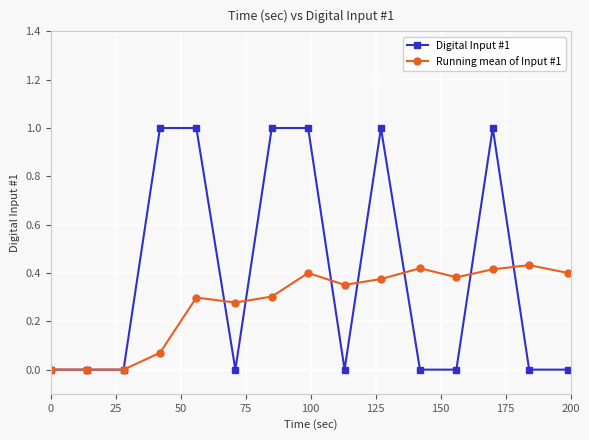

Which series has the largest total across all categories?

Digital Input #1